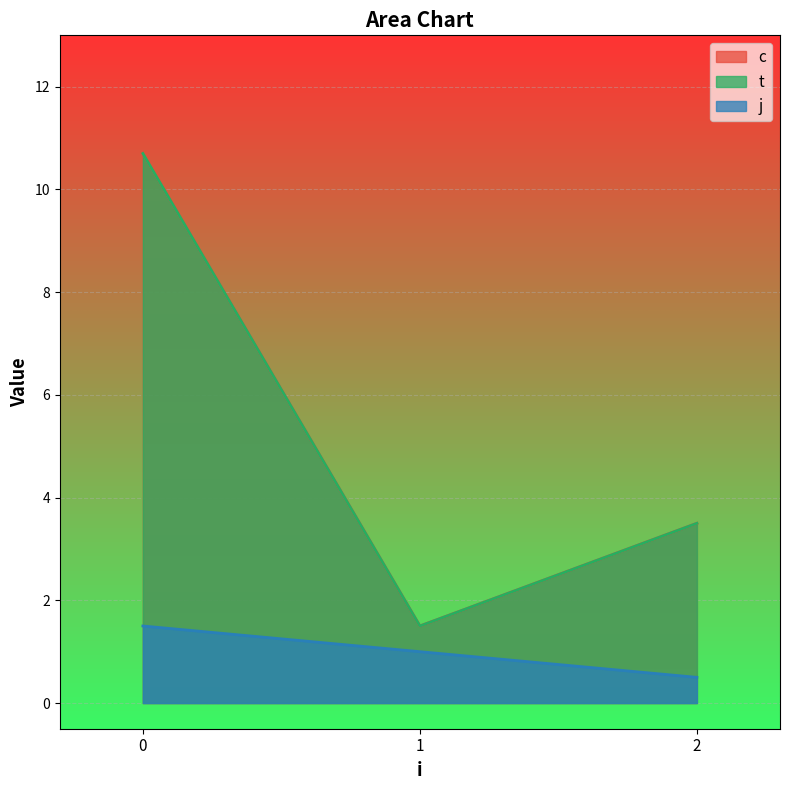

The c series shows 11.2 at 1. True or false?

True